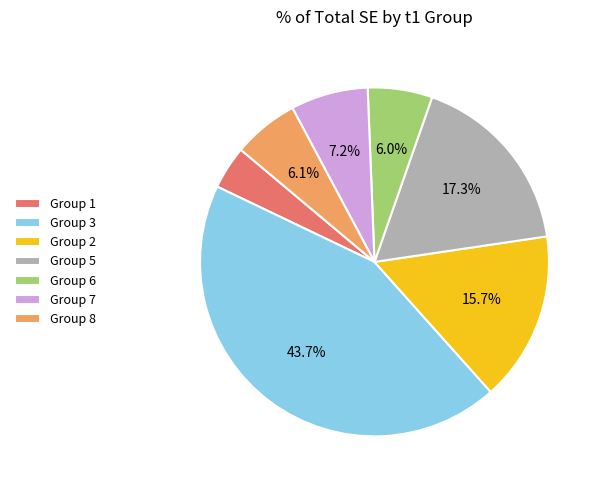

Which slice is the smallest?

Group 1